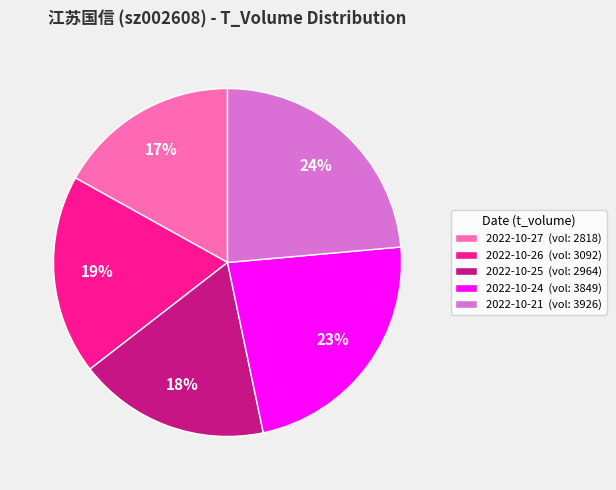

True or false: 2022-10-27 (vol: 2818) accounts for 17% of the total.

True